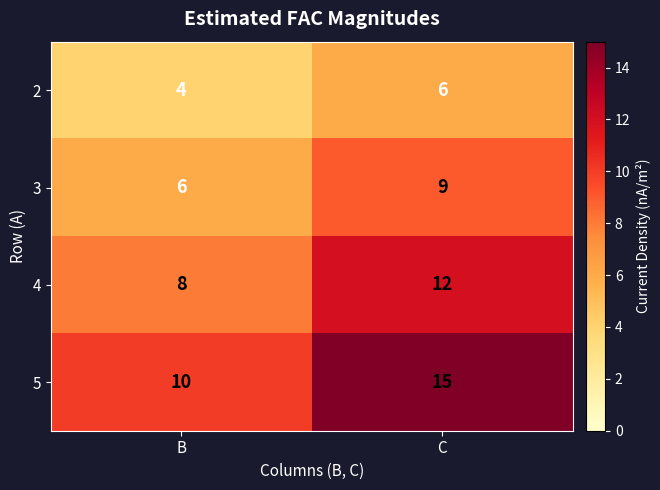

What is the sum of the 3 values at B and C?

15